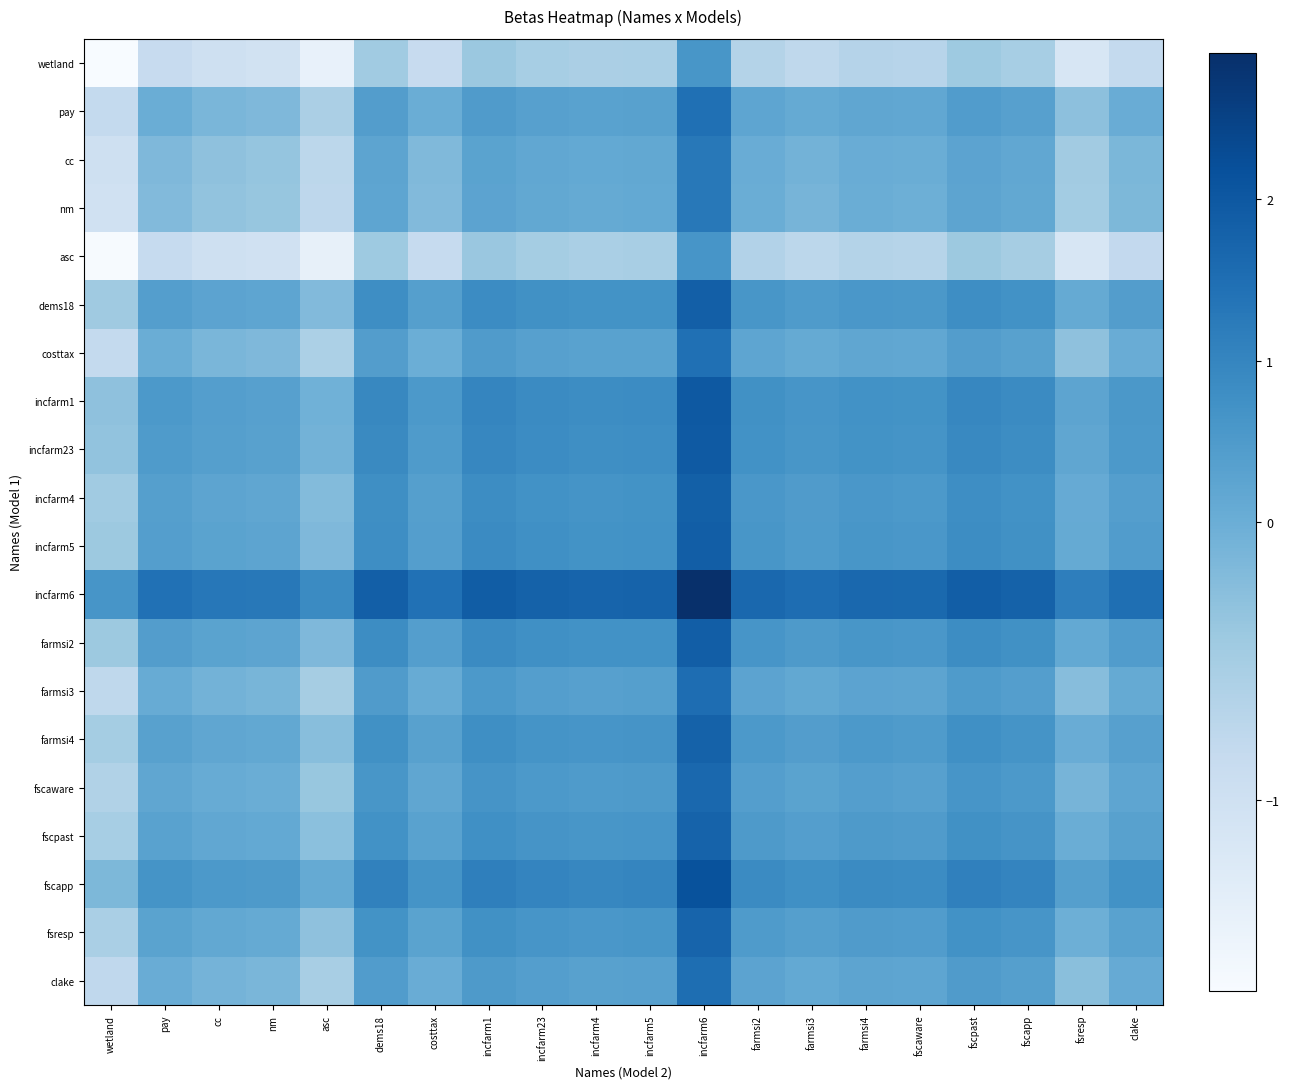

Reading left to right, what are all the values shown in this chart?

wetland: wetland=-1.7	pay=-0.9	cc=-1.0	nm=-1.0	asc=-1.4	dems18=-0.4	costtax=-0.9	incfarm1=-0.4	incfarm23=-0.5	incfarm4=-0.6	incfarm5=-0.5	incfarm6=0.6	farmsi2=-0.7	farmsi3=-0.8	farmsi4=-0.7	fscaware=-0.7	fscpast=-0.4	fscapp=-0.5	fsresp=-1.2	clake=-0.8
pay: wetland=-0.8	pay=0.0	cc=-0.1	nm=-0.2	asc=-0.6	dems18=0.4	costtax=0.0	incfarm1=0.5	incfarm23=0.4	incfarm4=0.3	incfarm5=0.3	incfarm6=1.5	farmsi2=0.2	farmsi3=0.1	farmsi4=0.2	fscaware=0.2	fscpast=0.4	fscapp=0.3	fsresp=-0.3	clake=0.0
cc: wetland=-1.0	pay=-0.2	cc=-0.3	nm=-0.3	asc=-0.7	dems18=0.2	costtax=-0.2	incfarm1=0.3	incfarm23=0.2	incfarm4=0.1	incfarm5=0.1	incfarm6=1.3	farmsi2=0.0	farmsi3=-0.1	farmsi4=0.0	fscaware=0.0	fscpast=0.3	fscapp=0.2	fsresp=-0.5	clake=-0.1
nm: wetland=-1.0	pay=-0.2	cc=-0.3	nm=-0.4	asc=-0.8	dems18=0.2	costtax=-0.2	incfarm1=0.3	incfarm23=0.2	incfarm4=0.1	incfarm5=0.1	incfarm6=1.3	farmsi2=0.0	farmsi3=-0.1	farmsi4=0.0	fscaware=-0.0	fscpast=0.2	fscapp=0.1	fsresp=-0.5	clake=-0.2
asc: wetland=-1.7	pay=-0.8	cc=-1.0	nm=-1.0	asc=-1.4	dems18=-0.4	costtax=-0.8	incfarm1=-0.4	incfarm23=-0.5	incfarm4=-0.5	incfarm5=-0.5	incfarm6=0.6	farmsi2=-0.6	farmsi3=-0.7	farmsi4=-0.6	fscaware=-0.7	fscpast=-0.4	fscapp=-0.5	fsresp=-1.1	clake=-0.8
dems18: wetland=-0.4	pay=0.4	cc=0.3	nm=0.2	asc=-0.2	dems18=0.8	costtax=0.4	incfarm1=0.8	incfarm23=0.7	incfarm4=0.7	incfarm5=0.7	incfarm6=1.8	farmsi2=0.6	farmsi3=0.5	farmsi4=0.6	fscaware=0.6	fscpast=0.8	fscapp=0.7	fsresp=0.1	clake=0.4
costtax: wetland=-0.8	pay=0.0	cc=-0.1	nm=-0.2	asc=-0.6	dems18=0.4	costtax=-0.0	incfarm1=0.5	incfarm23=0.3	incfarm4=0.3	incfarm5=0.3	incfarm6=1.5	farmsi2=0.2	farmsi3=0.1	farmsi4=0.2	fscaware=0.2	fscpast=0.4	fscapp=0.3	fsresp=-0.3	clake=0.0
incfarm1: wetland=-0.3	pay=0.5	cc=0.4	nm=0.4	asc=-0.0	dems18=0.9	costtax=0.5	incfarm1=1.0	incfarm23=0.9	incfarm4=0.8	incfarm5=0.8	incfarm6=2.0	farmsi2=0.7	farmsi3=0.6	farmsi4=0.7	fscaware=0.7	fscpast=1.0	fscapp=0.9	fsresp=0.2	clake=0.6
incfarm23: wetland=-0.3	pay=0.5	cc=0.4	nm=0.3	asc=-0.1	dems18=0.9	costtax=0.5	incfarm1=1.0	incfarm23=0.8	incfarm4=0.8	incfarm5=0.8	incfarm6=2.0	farmsi2=0.7	farmsi3=0.6	farmsi4=0.7	fscaware=0.7	fscpast=0.9	fscapp=0.8	fsresp=0.2	clake=0.5
incfarm4: wetland=-0.5	pay=0.4	cc=0.2	nm=0.2	asc=-0.2	dems18=0.8	costtax=0.4	incfarm1=0.8	incfarm23=0.7	incfarm4=0.7	incfarm5=0.7	incfarm6=1.8	farmsi2=0.6	farmsi3=0.5	farmsi4=0.6	fscaware=0.5	fscpast=0.8	fscapp=0.7	fsresp=0.1	clake=0.4
incfarm5: wetland=-0.4	pay=0.4	cc=0.3	nm=0.2	asc=-0.2	dems18=0.8	costtax=0.4	incfarm1=0.9	incfarm23=0.8	incfarm4=0.7	incfarm5=0.7	incfarm6=1.9	farmsi2=0.6	farmsi3=0.5	farmsi4=0.6	fscaware=0.6	fscpast=0.8	fscapp=0.7	fsresp=0.1	clake=0.4
incfarm6: wetland=0.6	pay=1.4	cc=1.3	nm=1.3	asc=0.9	dems18=1.9	costtax=1.4	incfarm1=1.9	incfarm23=1.8	incfarm4=1.7	incfarm5=1.8	incfarm6=2.9	farmsi2=1.7	farmsi3=1.5	farmsi4=1.6	fscaware=1.6	fscpast=1.9	fscapp=1.8	fsresp=1.2	clake=1.5
farmsi2: wetland=-0.4	pay=0.4	cc=0.3	nm=0.2	asc=-0.2	dems18=0.8	costtax=0.4	incfarm1=0.9	incfarm23=0.8	incfarm4=0.7	incfarm5=0.7	incfarm6=1.9	farmsi2=0.6	farmsi3=0.5	farmsi4=0.6	fscaware=0.6	fscpast=0.8	fscapp=0.7	fsresp=0.1	clake=0.4
farmsi3: wetland=-0.8	pay=0.1	cc=-0.1	nm=-0.1	asc=-0.5	dems18=0.5	costtax=0.1	incfarm1=0.5	incfarm23=0.4	incfarm4=0.4	incfarm5=0.4	incfarm6=1.5	farmsi2=0.3	farmsi3=0.2	farmsi4=0.3	fscaware=0.2	fscpast=0.5	fscapp=0.4	fsresp=-0.2	clake=0.1
farmsi4: wetland=-0.5	pay=0.3	cc=0.2	nm=0.2	asc=-0.2	dems18=0.7	costtax=0.3	incfarm1=0.8	incfarm23=0.7	incfarm4=0.6	incfarm5=0.6	incfarm6=1.8	farmsi2=0.5	farmsi3=0.4	farmsi4=0.5	fscaware=0.5	fscpast=0.8	fscapp=0.7	fsresp=0.0	clake=0.4
fscaware: wetland=-0.6	pay=0.2	cc=0.1	nm=0.0	asc=-0.4	dems18=0.6	costtax=0.2	incfarm1=0.7	incfarm23=0.5	incfarm4=0.5	incfarm5=0.5	incfarm6=1.7	farmsi2=0.4	farmsi3=0.3	farmsi4=0.4	fscaware=0.4	fscpast=0.6	fscapp=0.5	fsresp=-0.1	clake=0.2
fscpast: wetland=-0.5	pay=0.3	cc=0.2	nm=0.1	asc=-0.3	dems18=0.7	costtax=0.3	incfarm1=0.8	incfarm23=0.7	incfarm4=0.6	incfarm5=0.6	incfarm6=1.8	farmsi2=0.5	farmsi3=0.4	farmsi4=0.5	fscaware=0.5	fscpast=0.7	fscapp=0.6	fsresp=0.0	clake=0.3
fscapp: wetland=-0.2	pay=0.7	cc=0.5	nm=0.5	asc=0.1	dems18=1.1	costtax=0.7	incfarm1=1.1	incfarm23=1.0	incfarm4=1.0	incfarm5=1.0	incfarm6=2.1	farmsi2=0.9	farmsi3=0.8	farmsi4=0.9	fscaware=0.8	fscpast=1.1	fscapp=1.0	fsresp=0.4	clake=0.7
fsresp: wetland=-0.5	pay=0.3	cc=0.1	nm=0.1	asc=-0.3	dems18=0.7	costtax=0.3	incfarm1=0.7	incfarm23=0.6	incfarm4=0.6	incfarm5=0.6	incfarm6=1.7	farmsi2=0.5	farmsi3=0.4	farmsi4=0.5	fscaware=0.4	fscpast=0.7	fscapp=0.6	fsresp=-0.0	clake=0.3
clake: wetland=-0.8	pay=0.0	cc=-0.1	nm=-0.1	asc=-0.5	dems18=0.5	costtax=0.0	incfarm1=0.5	incfarm23=0.4	incfarm4=0.3	incfarm5=0.4	incfarm6=1.5	farmsi2=0.3	farmsi3=0.1	farmsi4=0.2	fscaware=0.2	fscpast=0.5	fscapp=0.4	fsresp=-0.3	clake=0.1